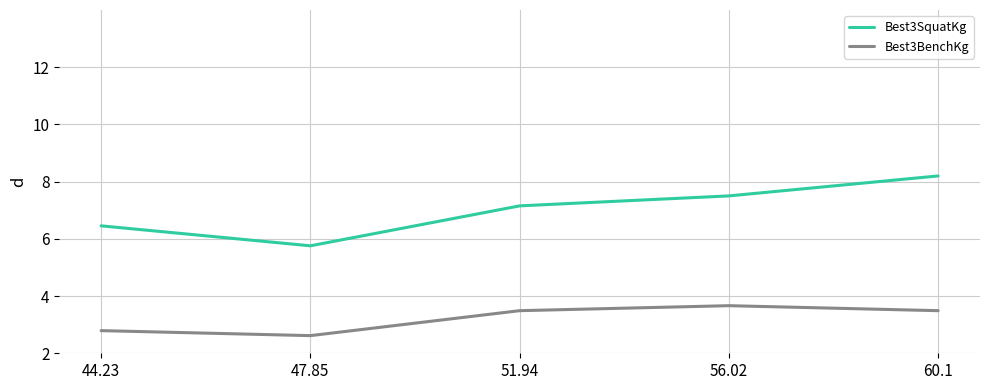

How many values in the Best3SquatKg series exceed 7?

3